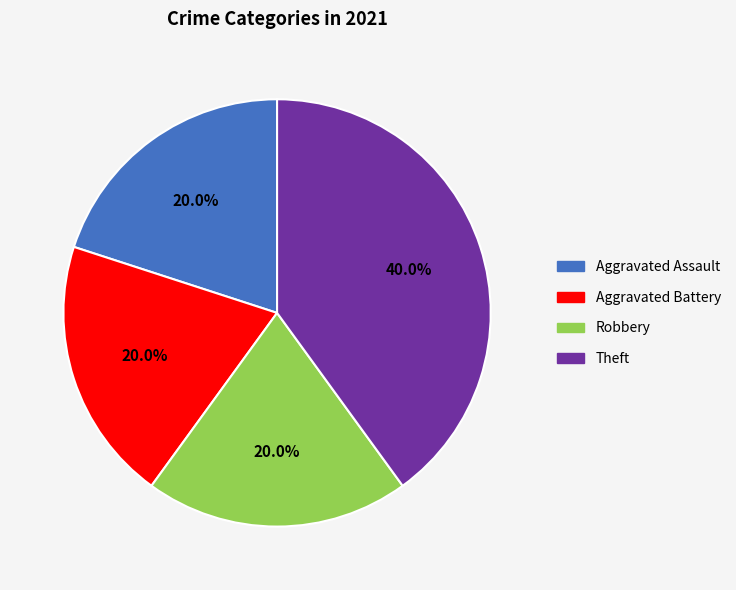

What percentage is NOT represented by Aggravated Assault?

80.0%